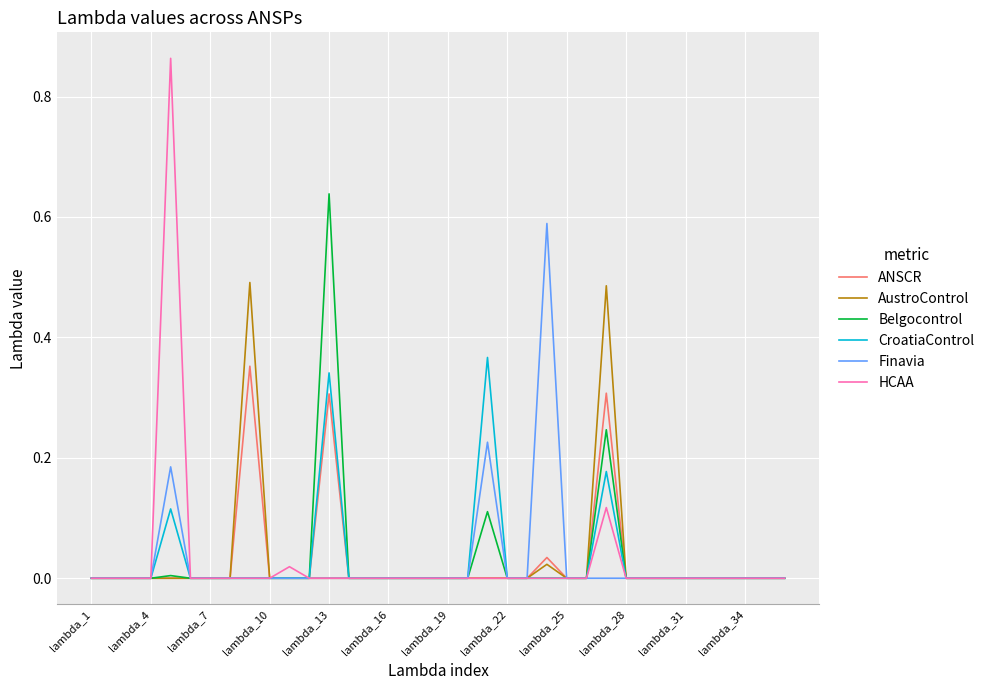

What is the sum of all CroatiaControl values?

1.0